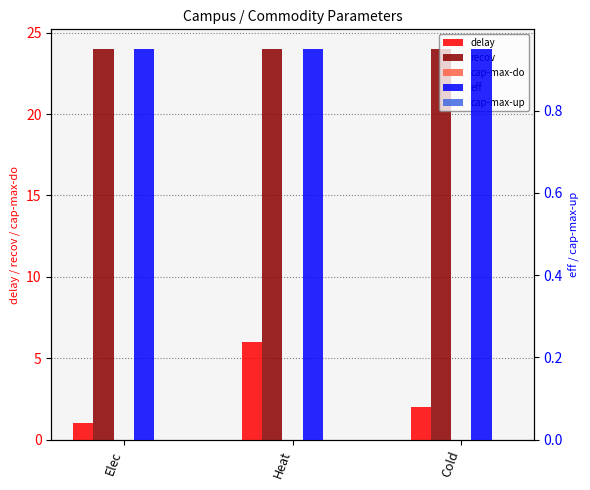

What is the total value across all series at Heat?

30.9